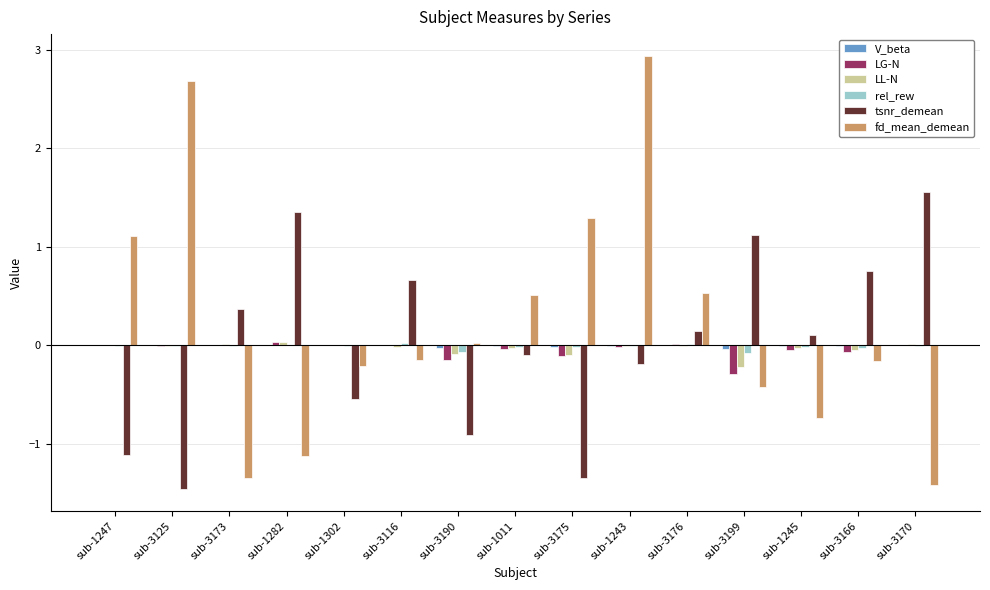

Which category has the highest value in the fd_mean_demean series?

sub-1243